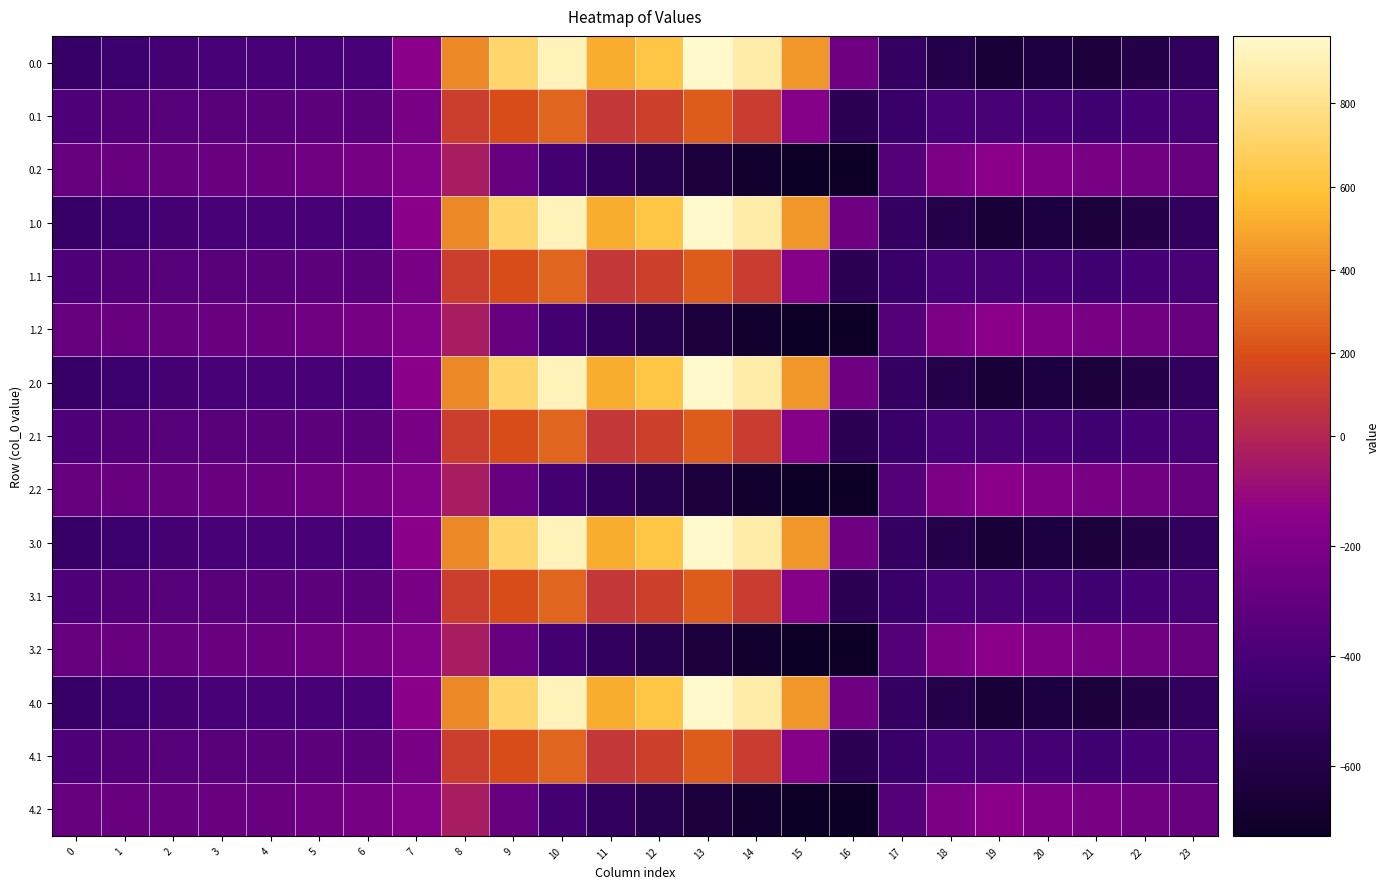

Reading right to left, list all the values displayed in this chart.

0.0: 23=-511.3	22=-592.3	21=-638.4	20=-629.9	19=-649.2	18=-586.7	17=-494.8	16=-250.9	15=443.0	14=870.3	13=962.7	12=619.4	11=516.0	10=916.2	9=716.9	8=395.3	7=-150.1	6=-408.0	5=-403.8	4=-404.9	3=-404.4	2=-410.3	1=-449.5	0=-482.0
0.1: 23=-399.4	22=-419.9	21=-432.4	20=-414.5	19=-400.2	18=-405.4	17=-466.6	16=-547.3	15=-173.1	14=113.7	13=241.5	12=134.6	11=87.0	10=274.1	9=191.1	8=125.2	7=-217.1	6=-332.2	5=-325.7	4=-339.6	3=-342.7	2=-347.9	1=-361.1	0=-384.6
0.2: 23=-287.5	22=-247.4	21=-226.4	20=-199.2	19=-151.0	18=-210.0	17=-362.4	16=-726.6	15=-725.8	14=-687.4	13=-640.4	12=-571.2	11=-520.6	10=-423.5	9=-288.5	8=-35.3	7=-176.6	6=-228.8	5=-245.0	4=-274.4	3=-281.0	2=-285.5	1=-272.7	0=-287.1
1.0: 23=-511.3	22=-592.3	21=-638.4	20=-629.9	19=-649.2	18=-586.7	17=-494.8	16=-250.9	15=443.0	14=870.3	13=962.7	12=619.4	11=516.0	10=916.2	9=716.9	8=395.3	7=-150.1	6=-408.0	5=-403.8	4=-404.9	3=-404.4	2=-410.3	1=-449.5	0=-482.0
1.1: 23=-399.4	22=-419.9	21=-432.4	20=-414.5	19=-400.2	18=-405.4	17=-466.6	16=-547.3	15=-173.1	14=113.7	13=241.5	12=134.6	11=87.0	10=274.1	9=191.1	8=125.2	7=-217.1	6=-332.2	5=-325.7	4=-339.6	3=-342.7	2=-347.9	1=-361.1	0=-384.6
1.2: 23=-287.5	22=-247.4	21=-226.4	20=-199.2	19=-151.0	18=-210.0	17=-362.4	16=-726.6	15=-725.8	14=-687.4	13=-640.4	12=-571.2	11=-520.6	10=-423.5	9=-288.5	8=-35.3	7=-176.6	6=-228.8	5=-245.0	4=-274.4	3=-281.0	2=-285.5	1=-272.7	0=-287.1
2.0: 23=-511.3	22=-592.3	21=-638.4	20=-629.9	19=-649.2	18=-586.7	17=-494.8	16=-250.9	15=443.0	14=870.3	13=962.7	12=619.4	11=516.0	10=916.2	9=716.9	8=395.3	7=-150.1	6=-408.0	5=-403.8	4=-404.9	3=-404.4	2=-410.3	1=-449.5	0=-482.0
2.1: 23=-399.4	22=-419.9	21=-432.4	20=-414.5	19=-400.2	18=-405.4	17=-466.6	16=-547.3	15=-173.1	14=113.7	13=241.5	12=134.6	11=87.0	10=274.1	9=191.1	8=125.2	7=-217.1	6=-332.2	5=-325.7	4=-339.6	3=-342.7	2=-347.9	1=-361.1	0=-384.6
2.2: 23=-287.5	22=-247.4	21=-226.4	20=-199.2	19=-151.0	18=-210.0	17=-362.4	16=-726.6	15=-725.8	14=-687.4	13=-640.4	12=-571.2	11=-520.6	10=-423.5	9=-288.5	8=-35.3	7=-176.6	6=-228.8	5=-245.0	4=-274.4	3=-281.0	2=-285.5	1=-272.7	0=-287.1
3.0: 23=-511.3	22=-592.3	21=-638.4	20=-629.9	19=-649.2	18=-586.7	17=-494.8	16=-250.9	15=443.0	14=870.3	13=962.7	12=619.4	11=516.0	10=916.2	9=716.9	8=395.3	7=-150.1	6=-408.0	5=-403.8	4=-404.9	3=-404.4	2=-410.3	1=-449.5	0=-482.0
3.1: 23=-399.4	22=-419.9	21=-432.4	20=-414.5	19=-400.2	18=-405.4	17=-466.6	16=-547.3	15=-173.1	14=113.7	13=241.5	12=134.6	11=87.0	10=274.1	9=191.1	8=125.2	7=-217.1	6=-332.2	5=-325.7	4=-339.6	3=-342.7	2=-347.9	1=-361.1	0=-384.6
3.2: 23=-287.5	22=-247.4	21=-226.4	20=-199.2	19=-151.0	18=-210.0	17=-362.4	16=-726.6	15=-725.8	14=-687.4	13=-640.4	12=-571.2	11=-520.6	10=-423.5	9=-288.5	8=-35.3	7=-176.6	6=-228.8	5=-245.0	4=-274.4	3=-281.0	2=-285.5	1=-272.7	0=-287.1
4.0: 23=-511.3	22=-592.3	21=-638.4	20=-629.9	19=-649.2	18=-586.7	17=-494.8	16=-250.9	15=443.0	14=870.3	13=962.7	12=619.4	11=516.0	10=916.2	9=716.9	8=395.3	7=-150.1	6=-408.0	5=-403.8	4=-404.9	3=-404.4	2=-410.3	1=-449.5	0=-482.0
4.1: 23=-399.4	22=-419.9	21=-432.4	20=-414.5	19=-400.2	18=-405.4	17=-466.6	16=-547.3	15=-173.1	14=113.7	13=241.5	12=134.6	11=87.0	10=274.1	9=191.1	8=125.2	7=-217.1	6=-332.2	5=-325.7	4=-339.6	3=-342.7	2=-347.9	1=-361.1	0=-384.6
4.2: 23=-287.5	22=-247.4	21=-226.4	20=-199.2	19=-151.0	18=-210.0	17=-362.4	16=-726.6	15=-725.8	14=-687.4	13=-640.4	12=-571.2	11=-520.6	10=-423.5	9=-288.5	8=-35.3	7=-176.6	6=-228.8	5=-245.0	4=-274.4	3=-281.0	2=-285.5	1=-272.7	0=-287.1